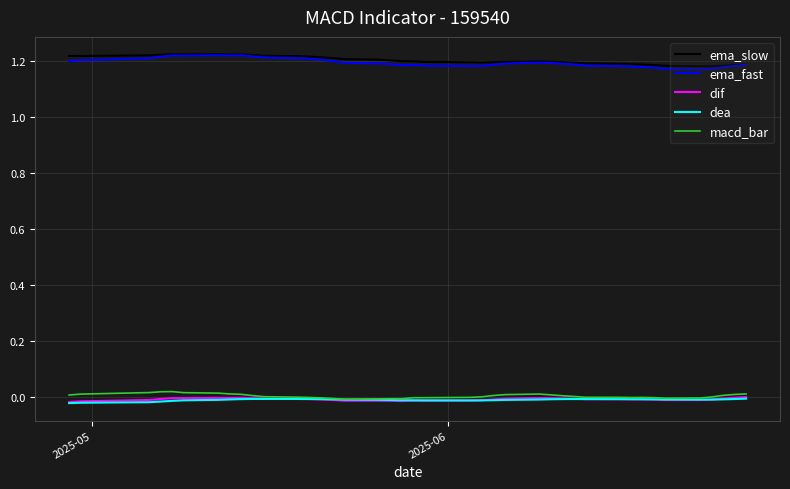

True or false: ema_slow and dif intersect in this chart.

False